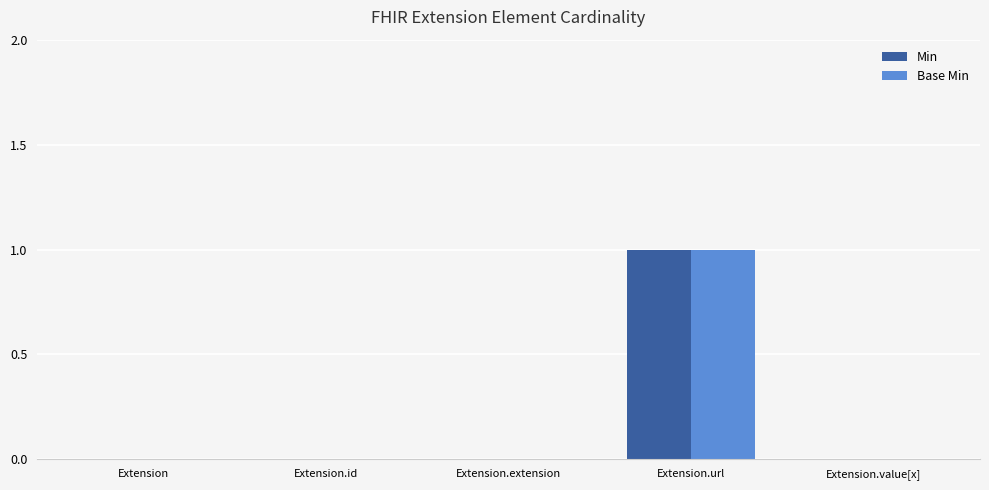

Are the bars grouped side by side (vs. stacked)?

Yes